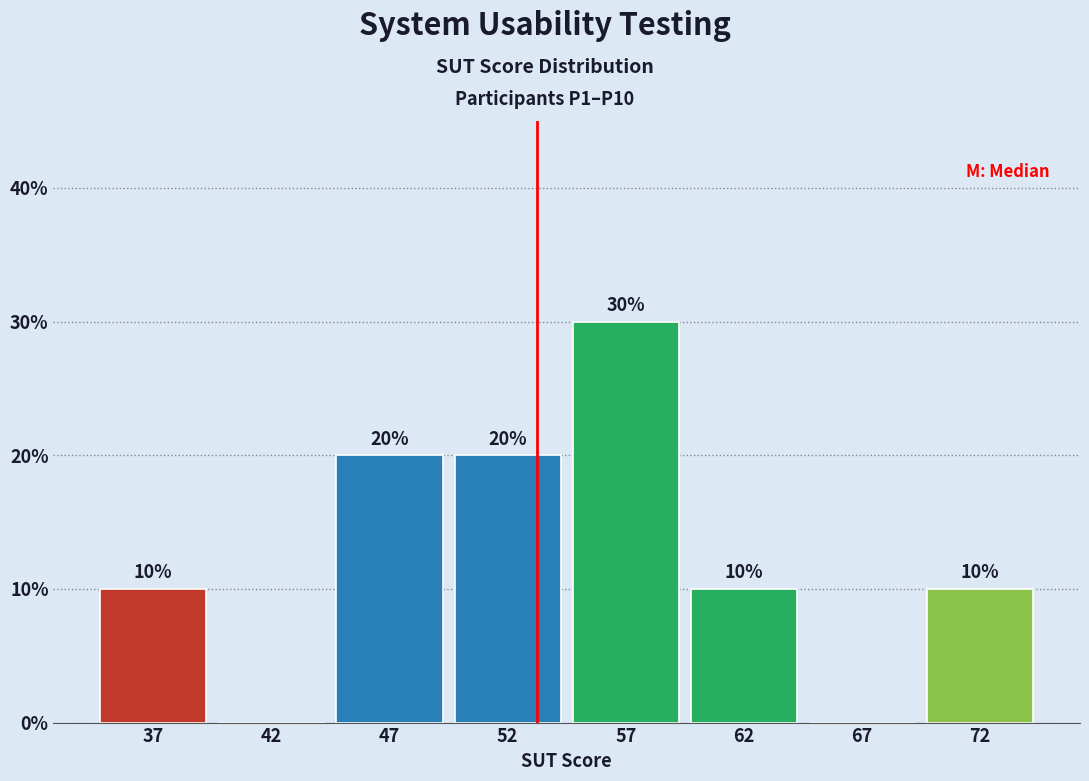

Reading right to left, what are all the values shown in this chart?

72=10	67=0	62=10	57=30	52=20	47=20	42=0	37=10